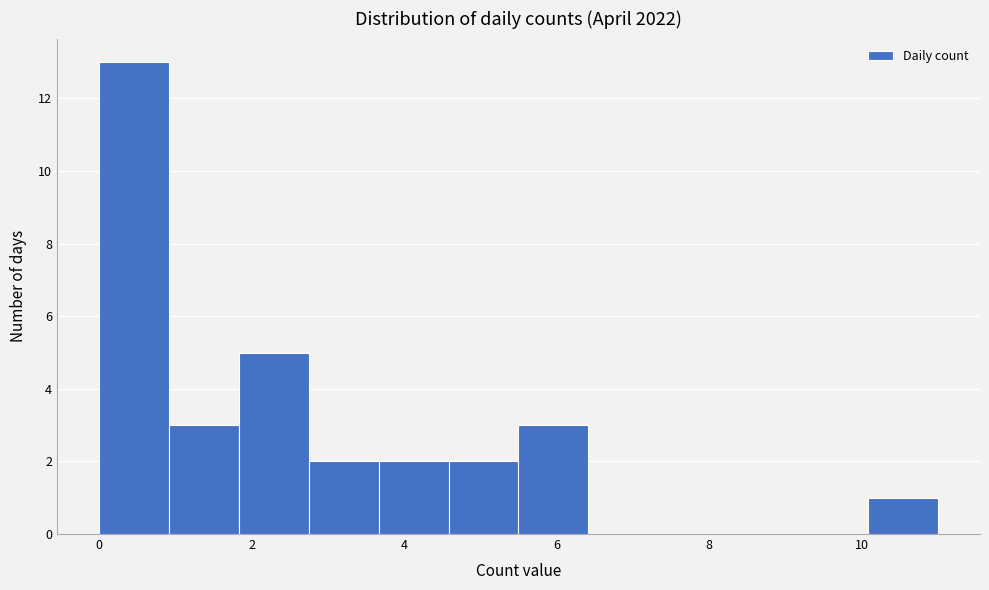

Which range on the x-axis has the tallest bar?

0.0 to 1.0